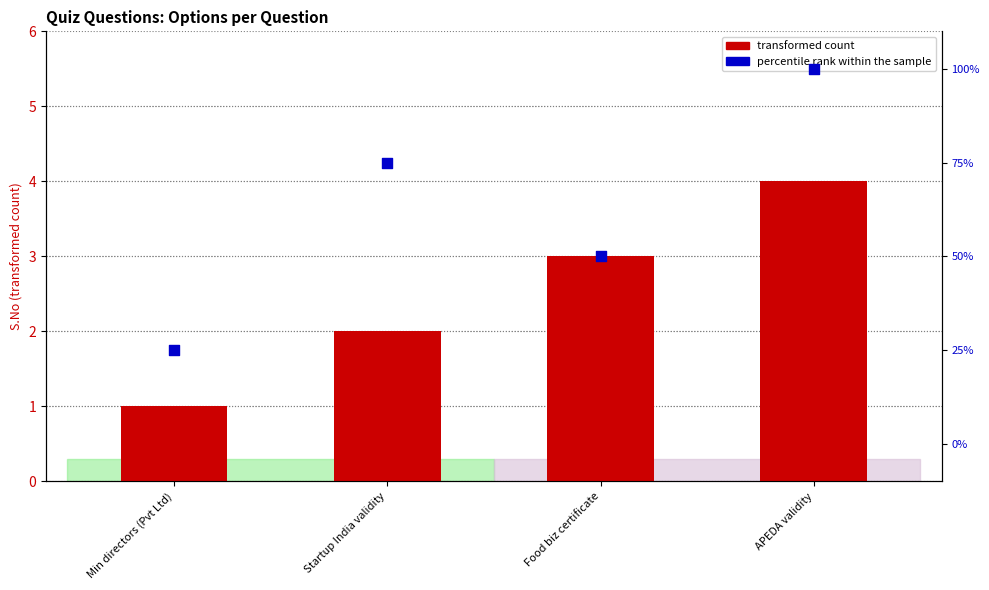

Which series has the largest total across all categories?

percentile rank within the sample